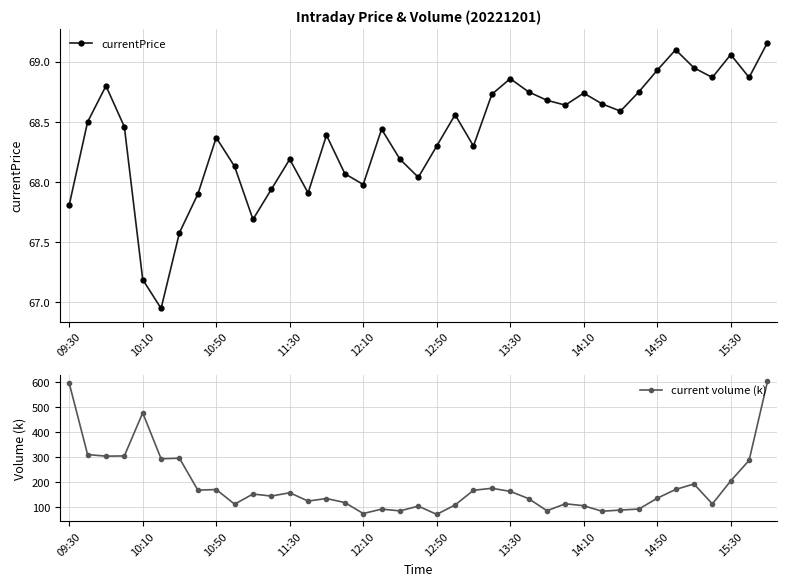

How many interior local peaks does the currentPrice series have?

10